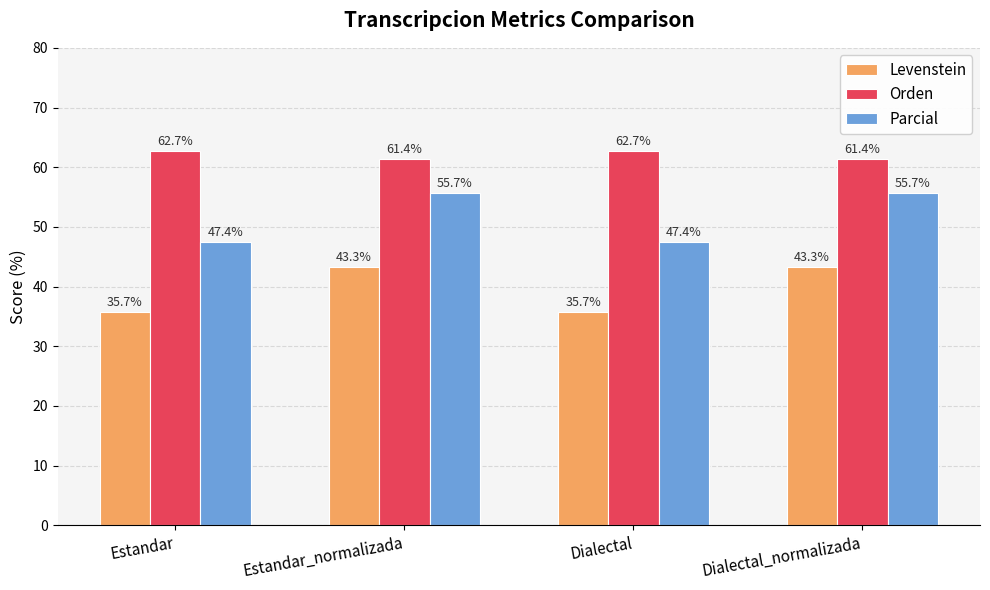

True or false: Levenstein has a value of 54.2 at Dialectal.

False